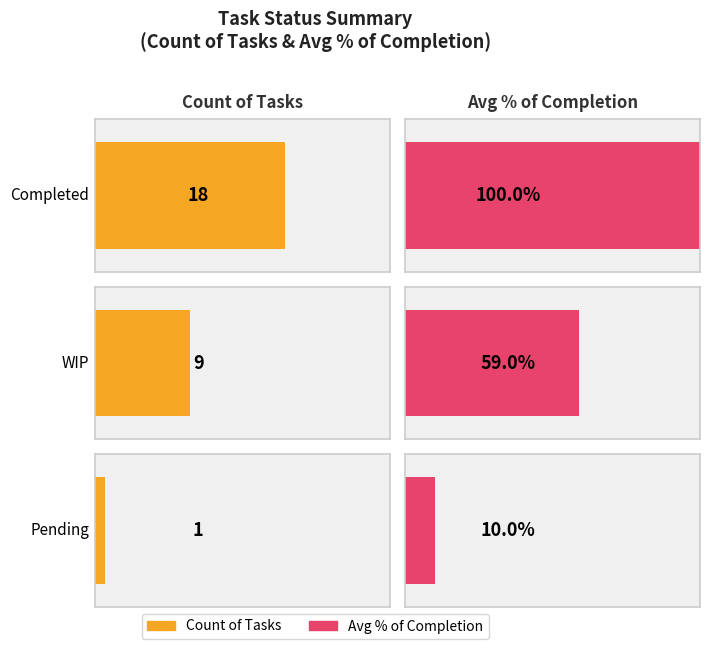

What is the approximate value of Completed at count?

18.0